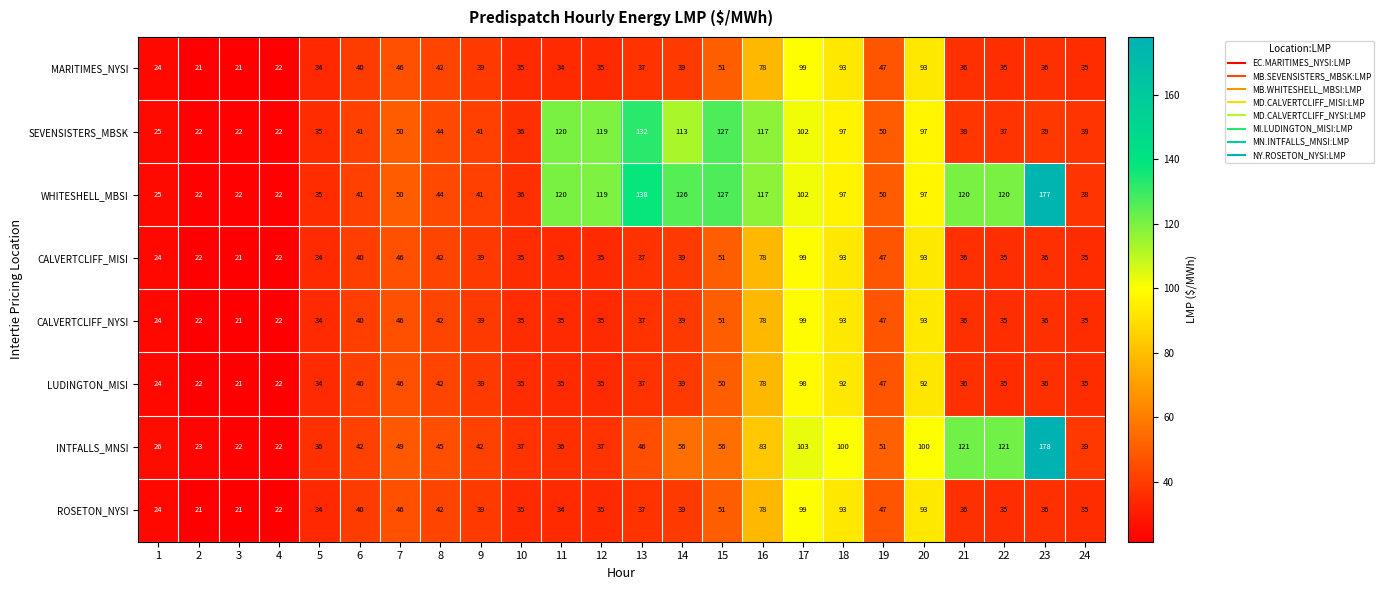

The value of MARITIMES_NYSI at 17 is 99. True or false?

True